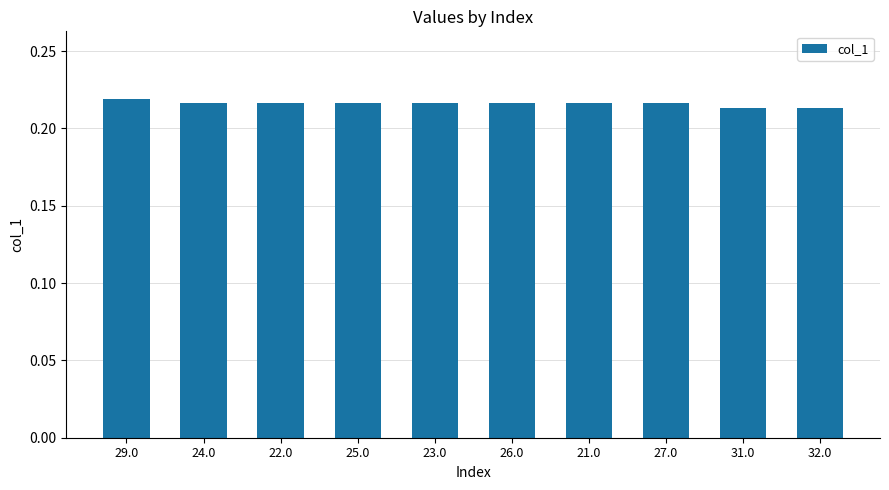

What is the label of the 9th bar from the left?

31.0